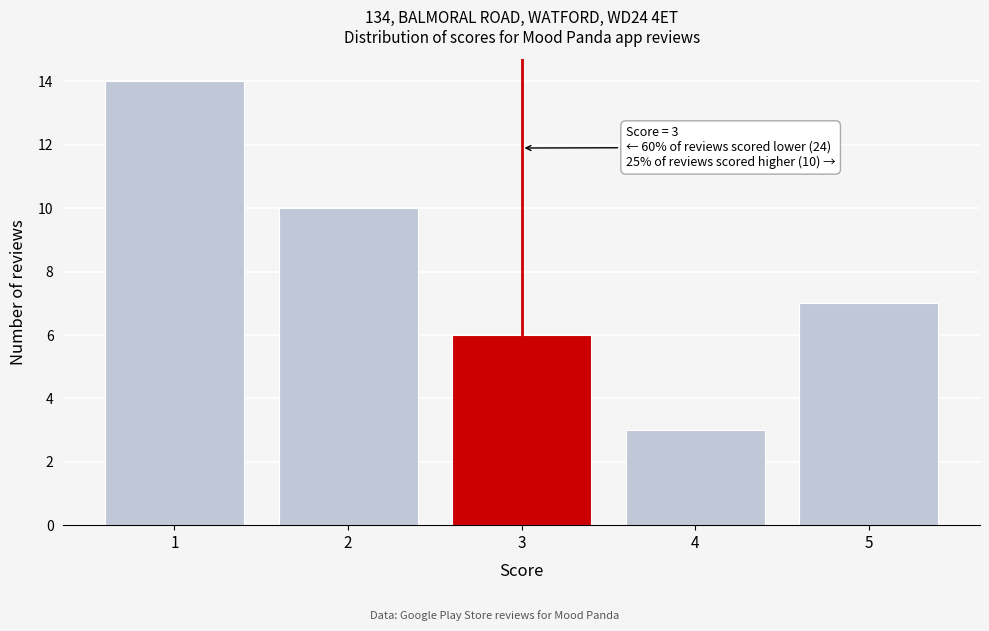

Reading right to left, what are all the values shown in this chart?

7	3	6	10	14